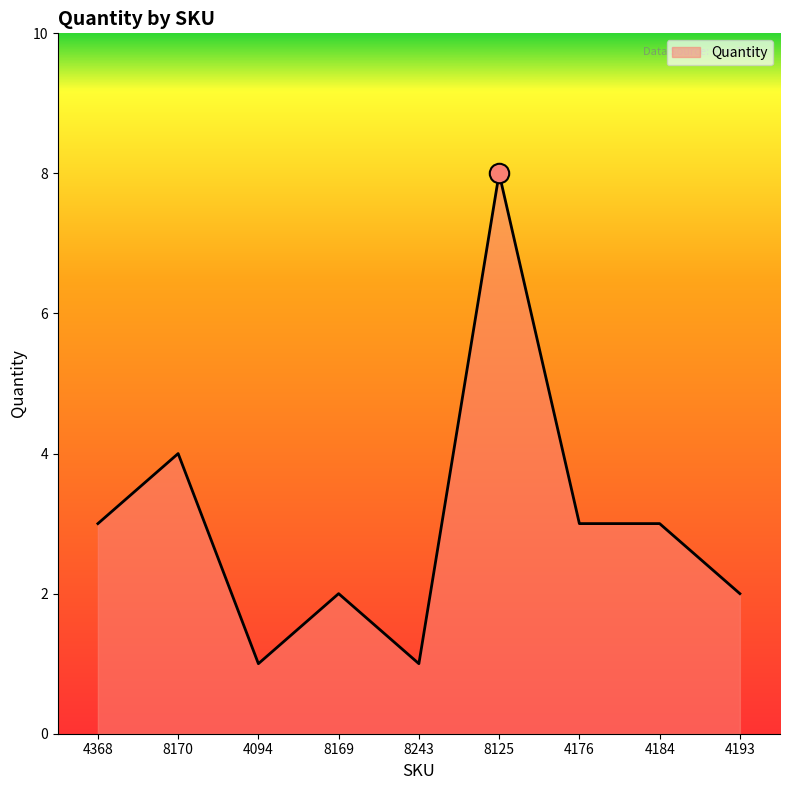

What is the approximate value at 4176?

3